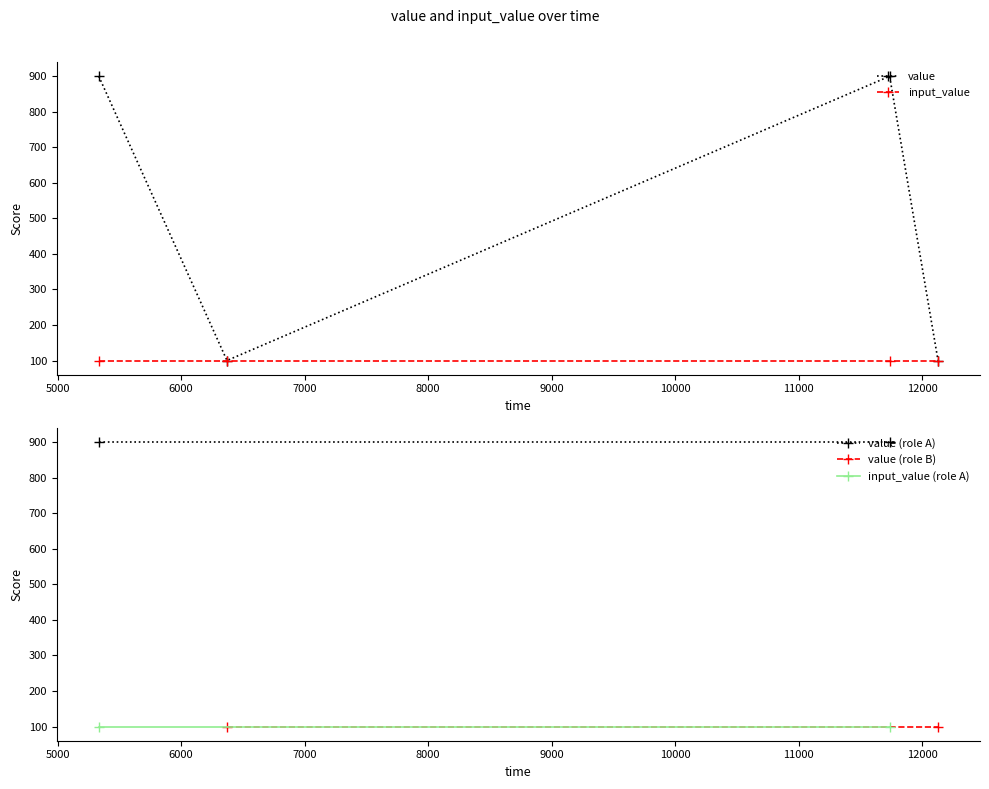

In value, how many points are higher than both neighbors (excluding endpoints)?

1